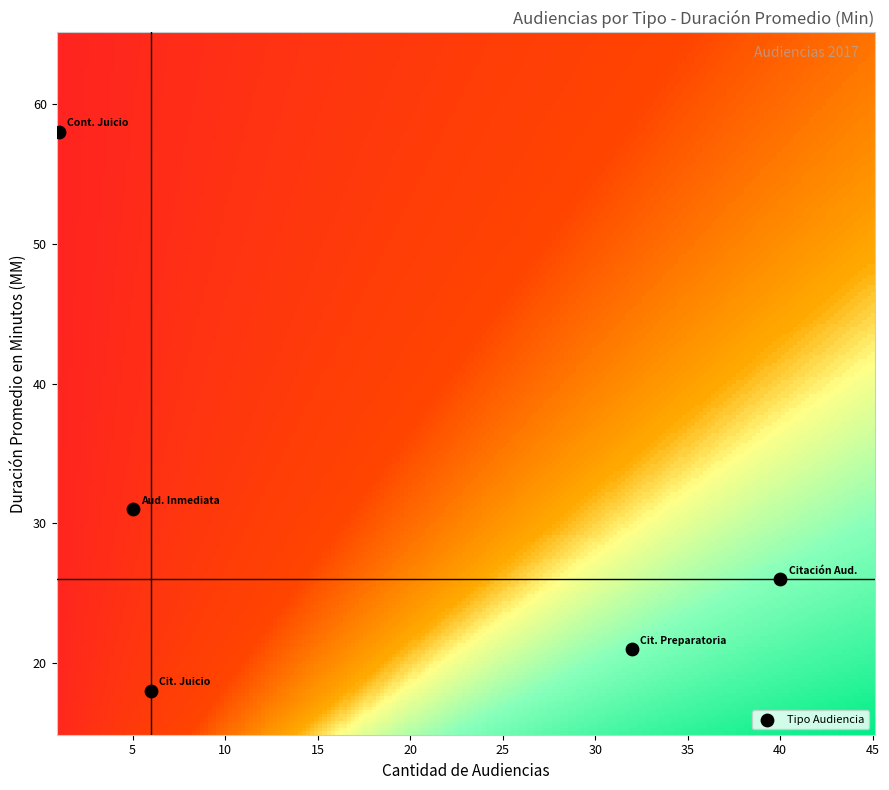

What Y value in the scatter plot is closest to 38?

31